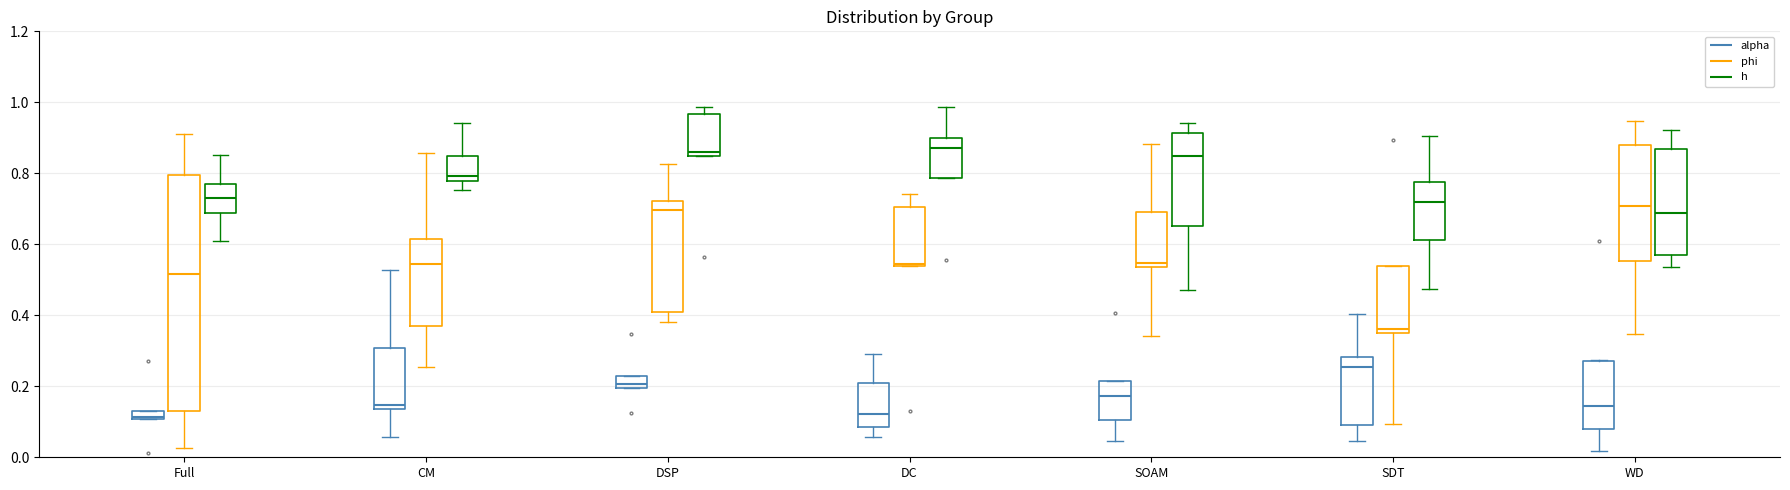

Where does the upper whisker of the box for CM (alpha) end on the y-axis? The values are not printed on the chart, so give them approximately, as read against the axis.

0.52